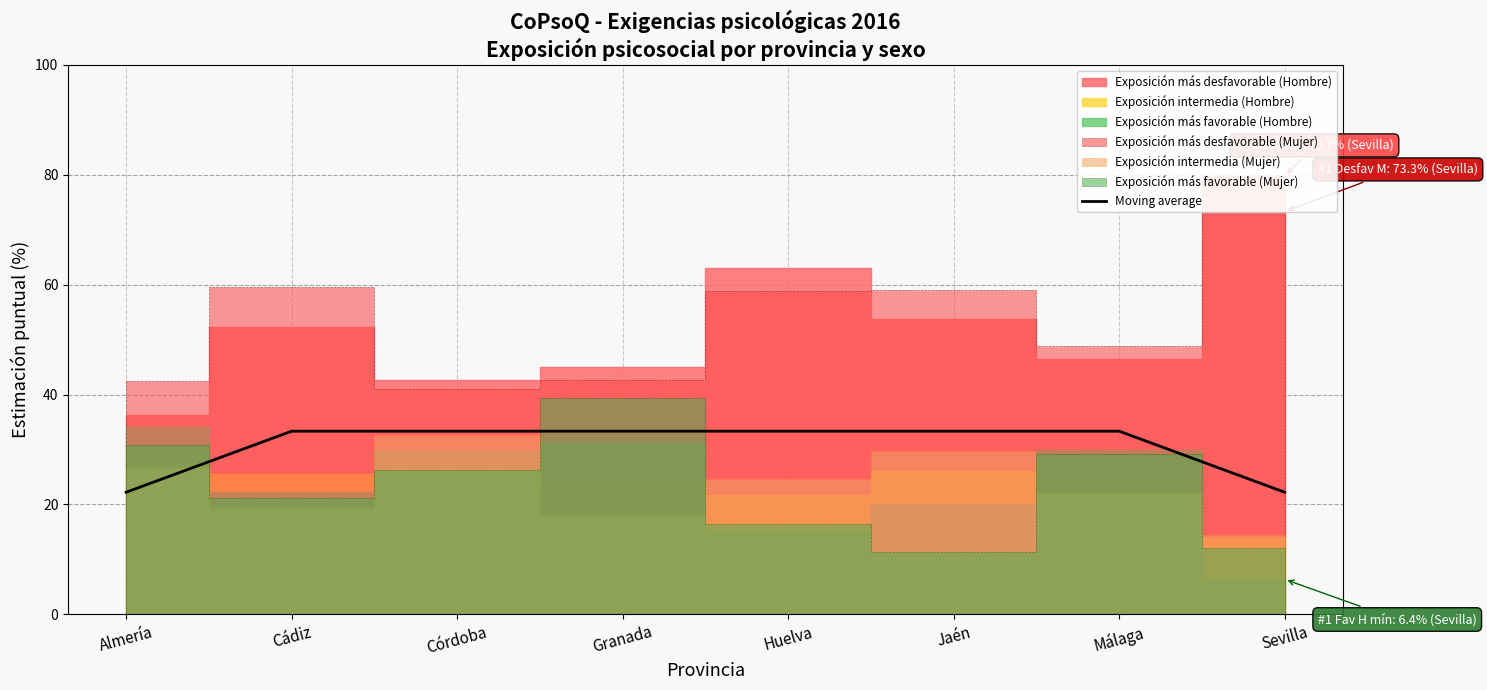

What is the value of the 3rd point from the left?

33.3